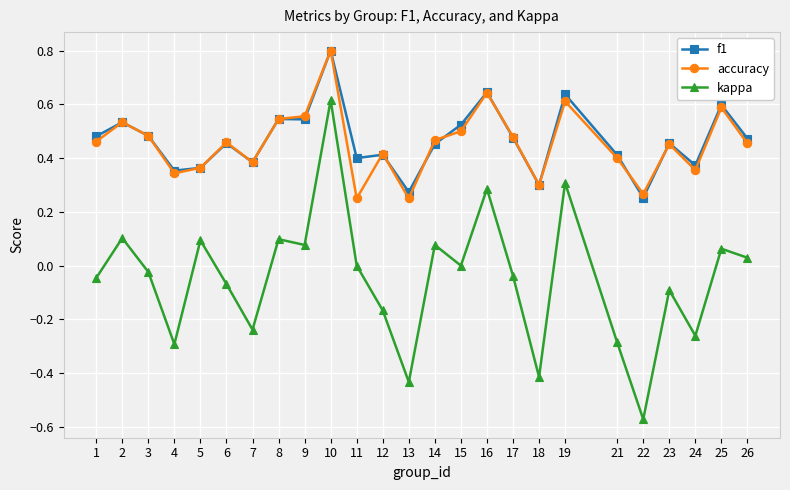

True or false: kappa has a value of 0.1 at 8.

True